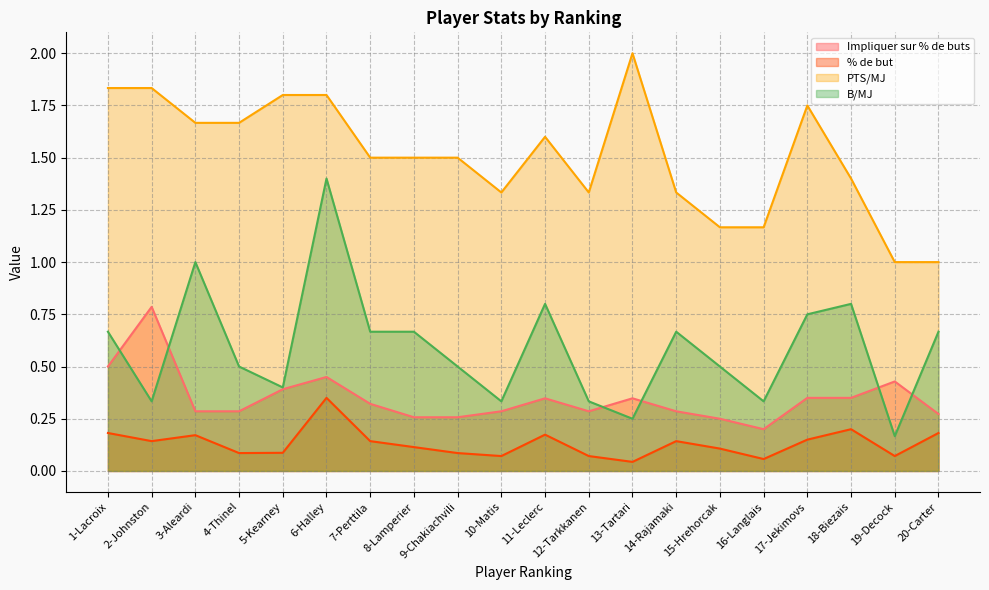

What is the label of the 1st point from the left?

1-Lacroix